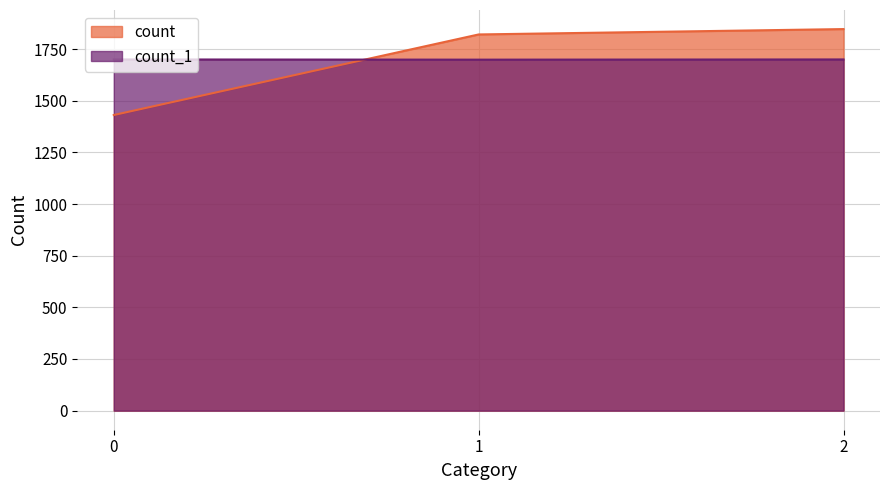

The value of count_1 at 2 is 1700. True or false?

True